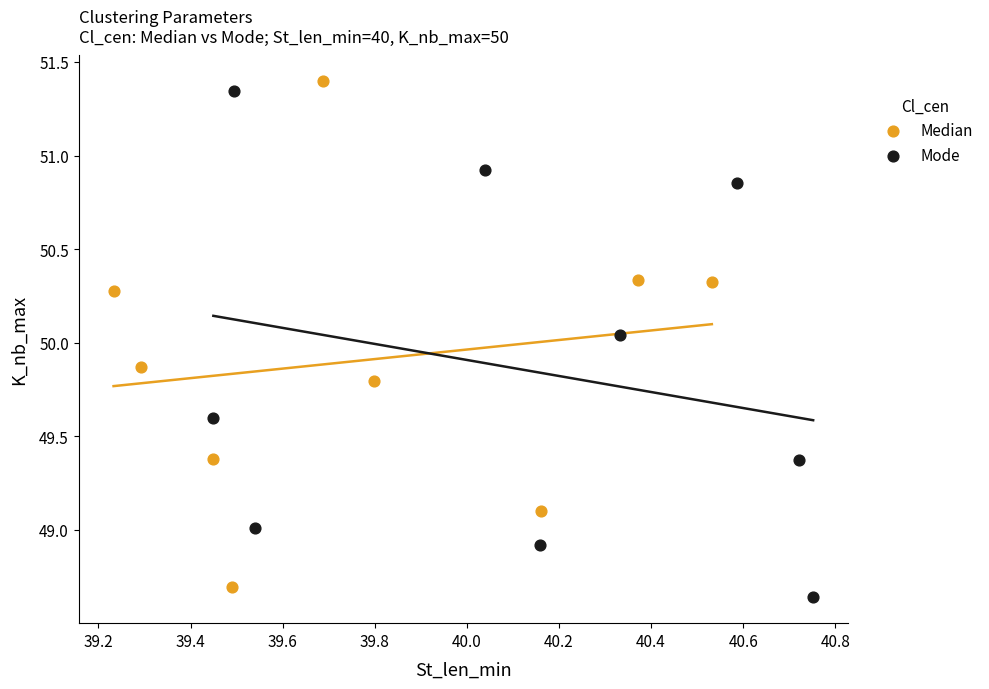

Which series contains the lowest Y value?

Mode